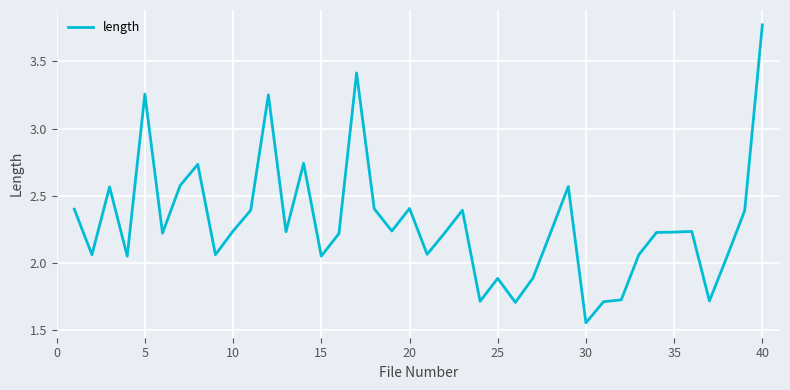

How many lines are shown in the chart?

1